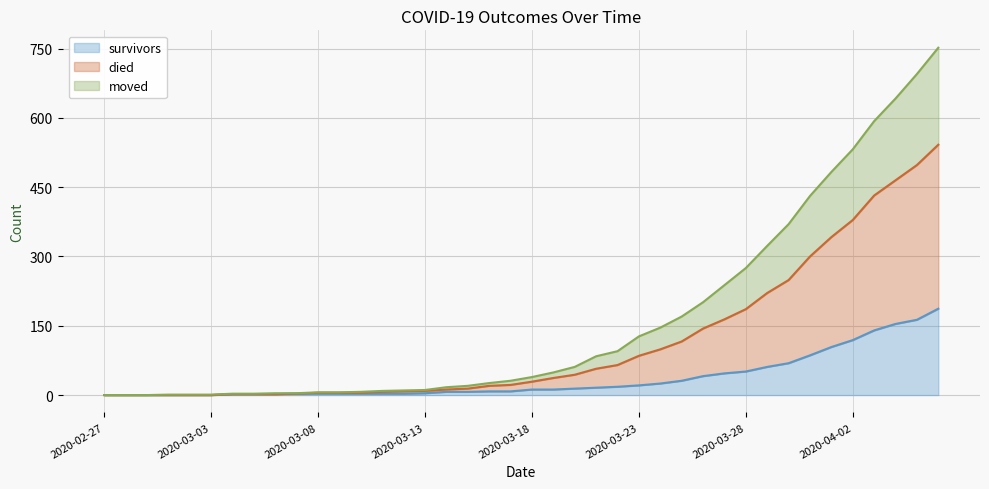

At which label does survivors first exceed 12?

2020-03-20